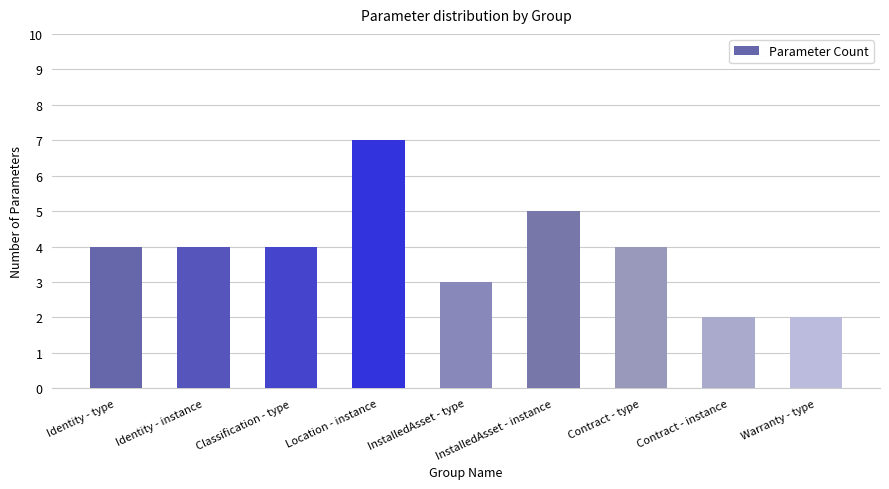

Reading left to right, extract all data points from this chart.

4	4	4	7	3	5	4	2	2